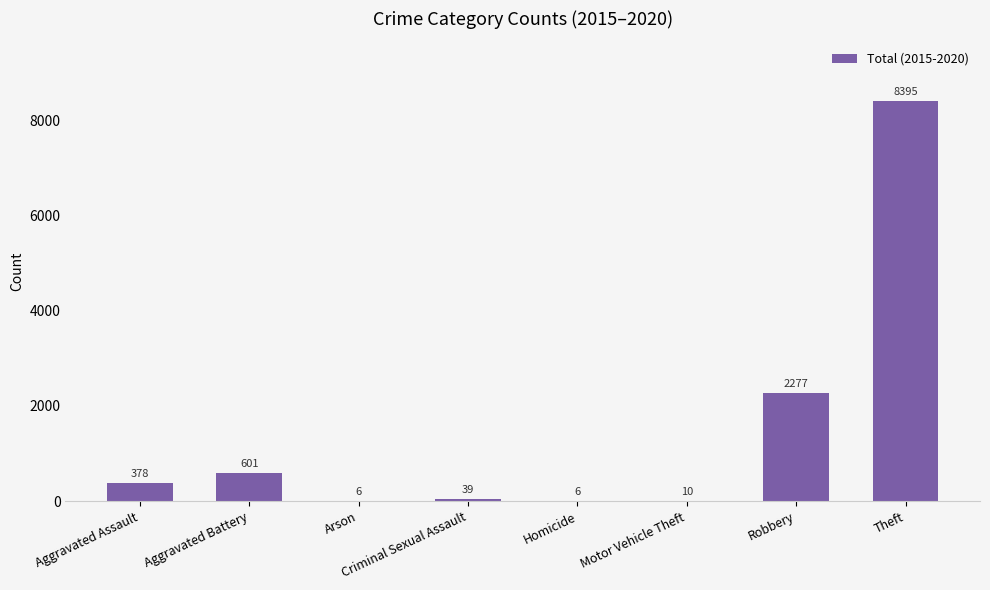

What is the maximum value shown in the chart?

8395